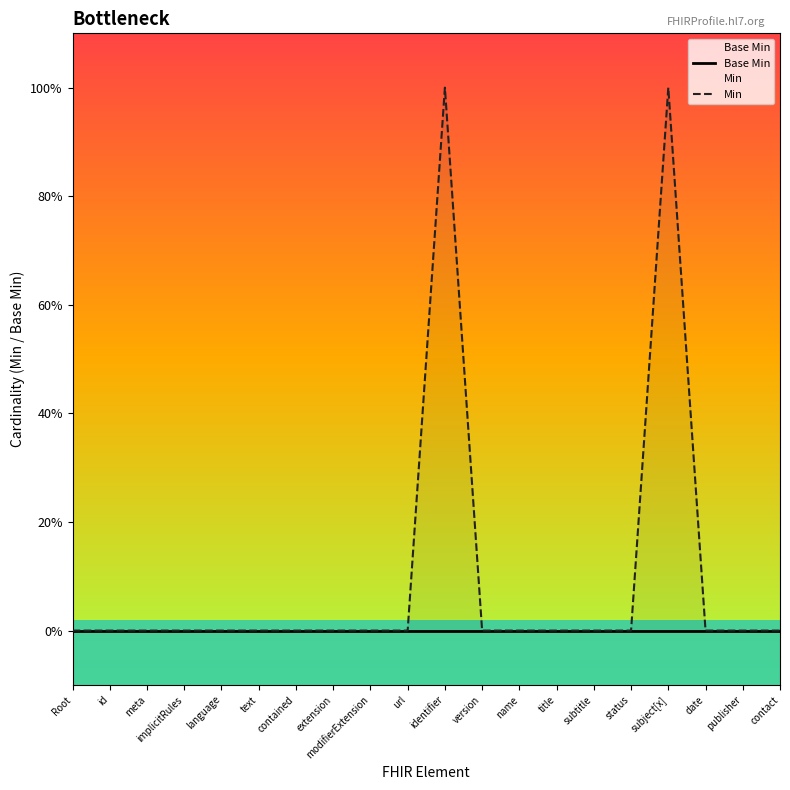

What is the maximum value shown in the chart?

1